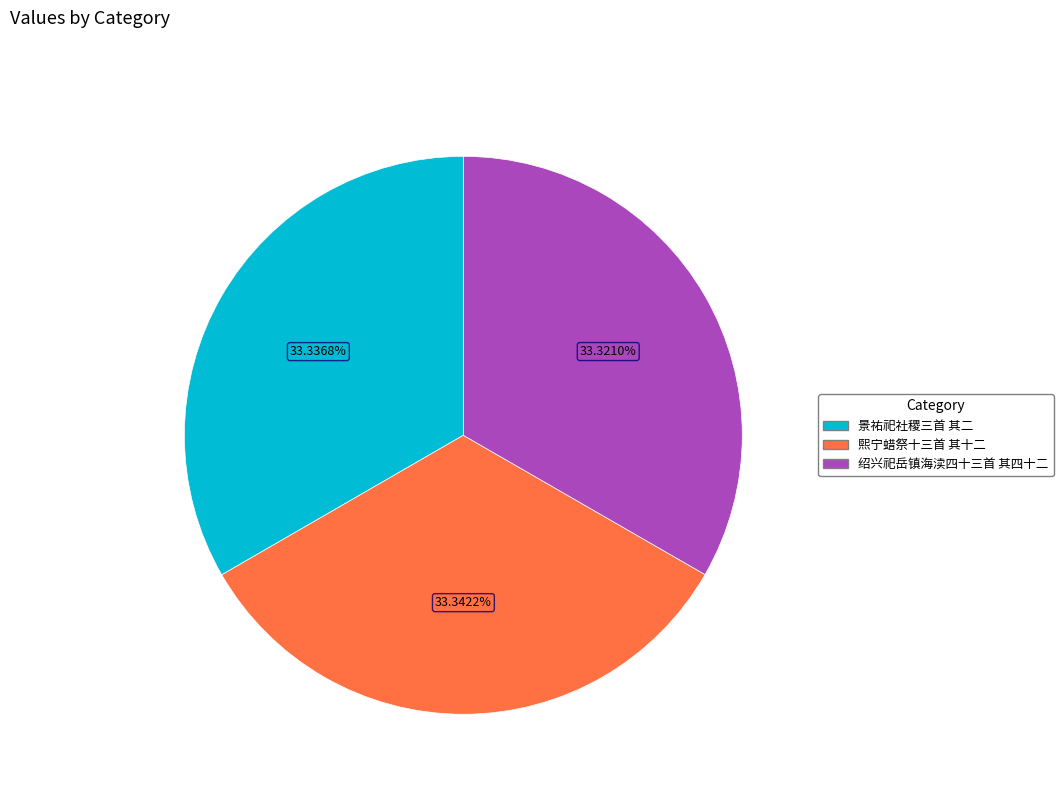

Does any single category account for the majority?

No